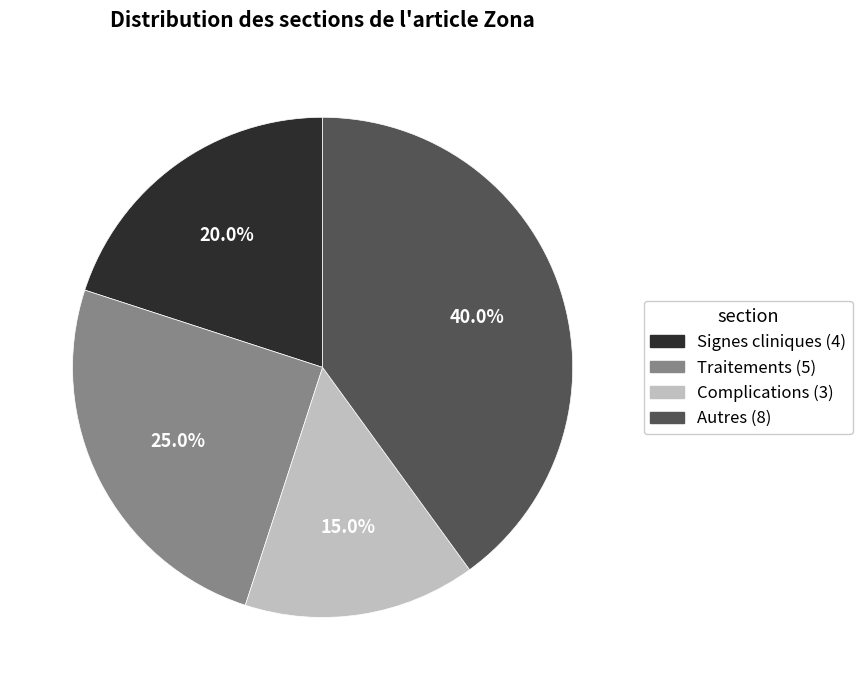

Is Autres the majority of the pie?

No